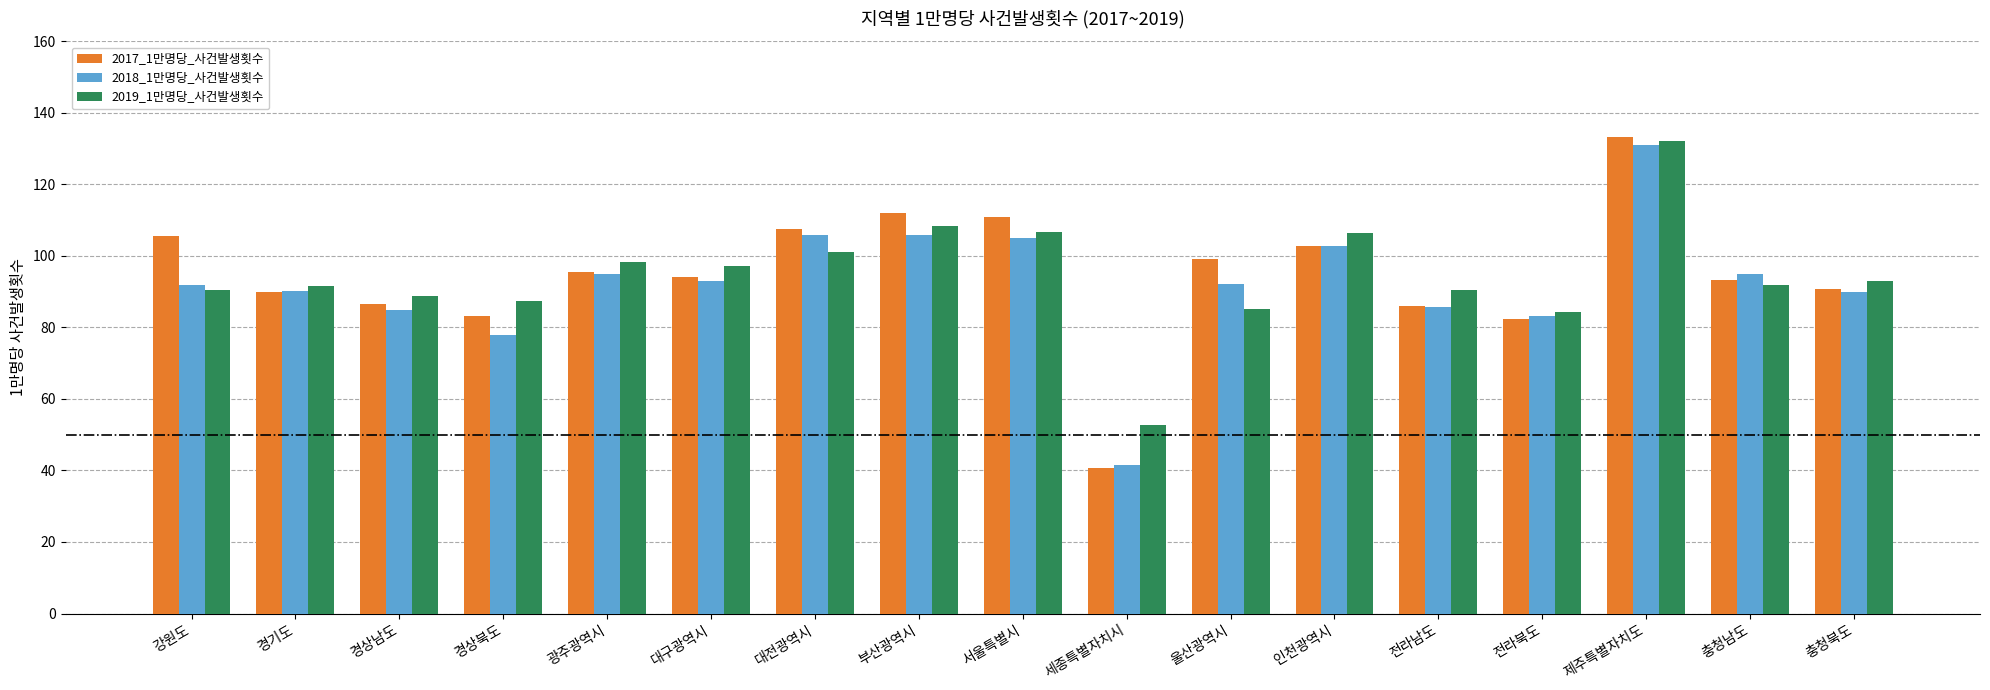

What is the maximum value for 2019_1만명당_사건발생횟수?

132.1